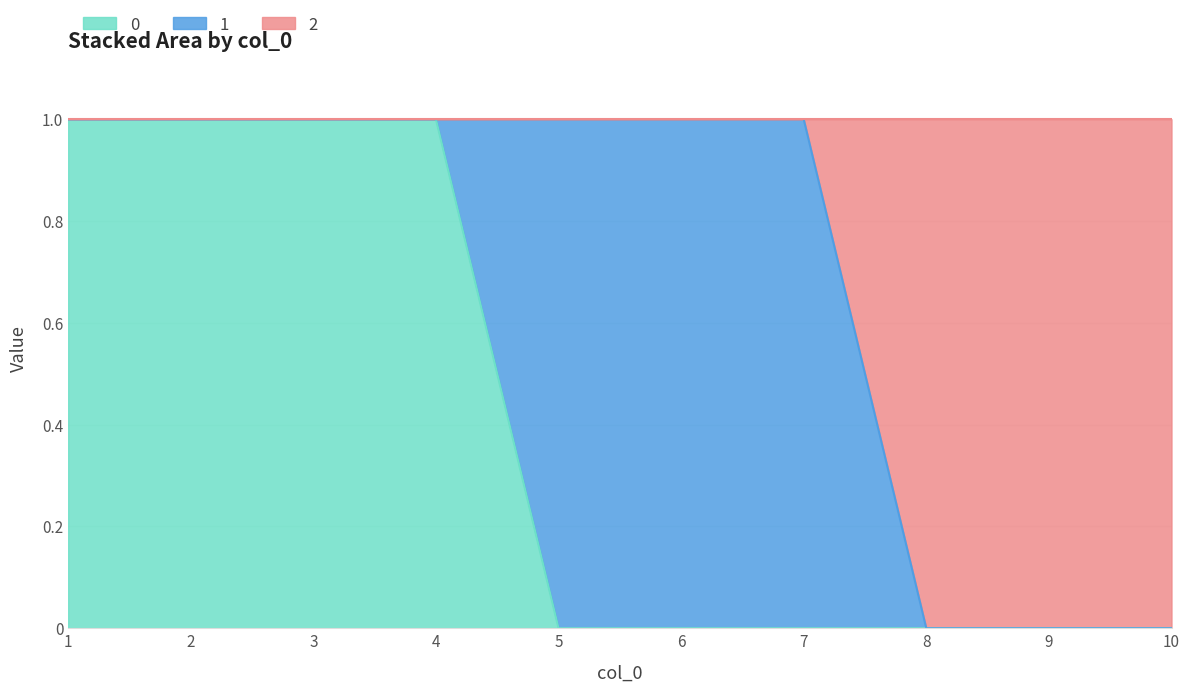

How many lines are shown in the chart?

3